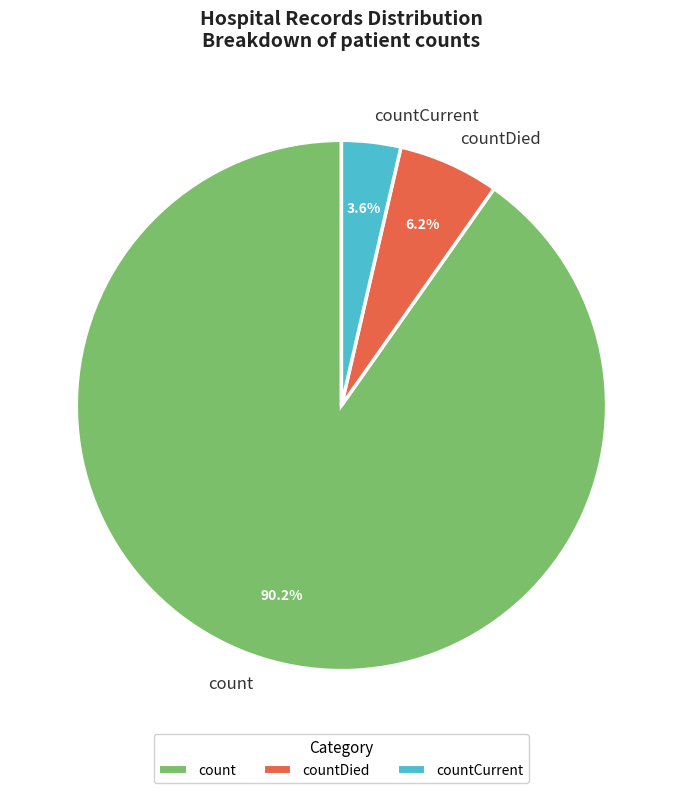

Count the number of slices in the pie.

3